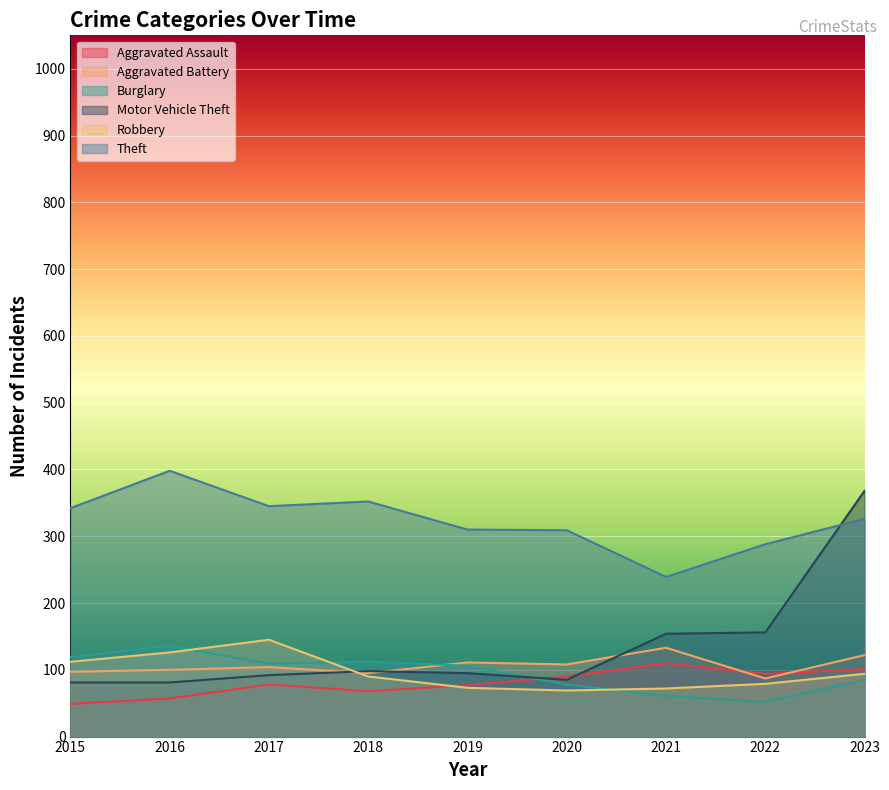

What is the maximum value shown in the chart?

398